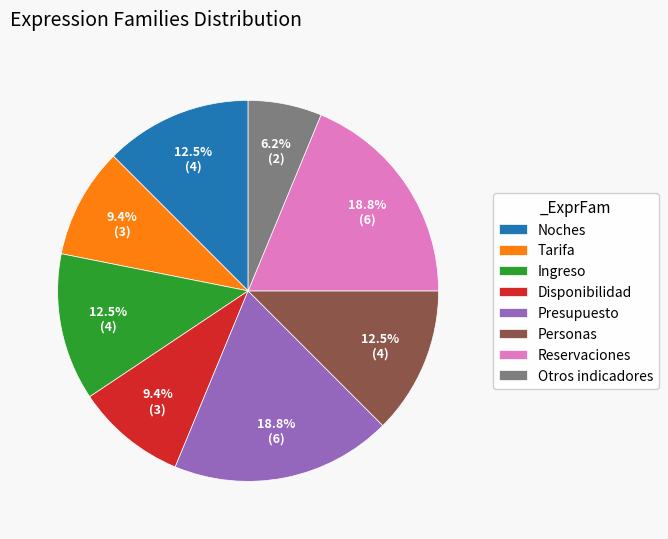

Combined, what portion of the pie is Tarifa and Otros indicadores?

15.6%